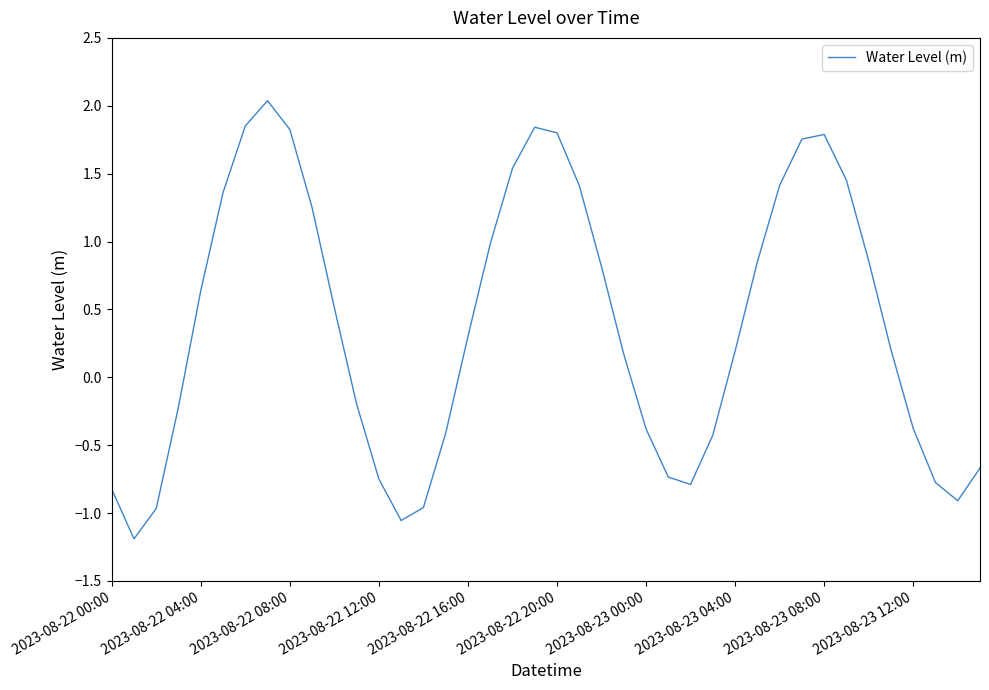

What is the difference between the maximum and minimum values?

3.2